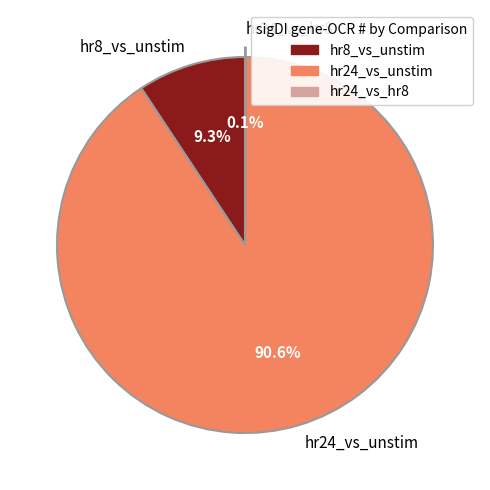

The hr24_vs_unstim slice represents 91% of the pie. True or false?

True